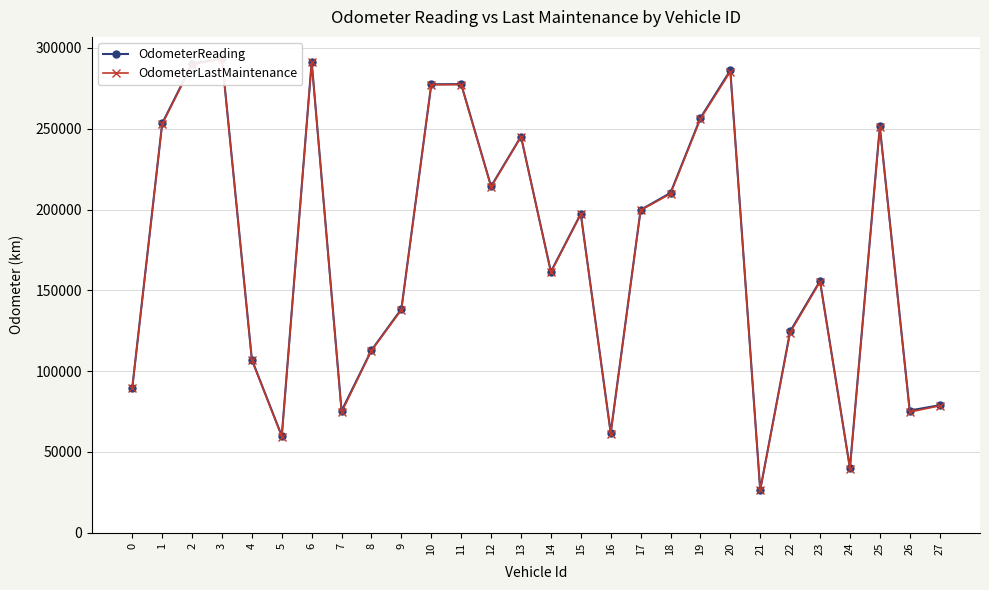

Where does the OdometerReading series first go above 197367?

1